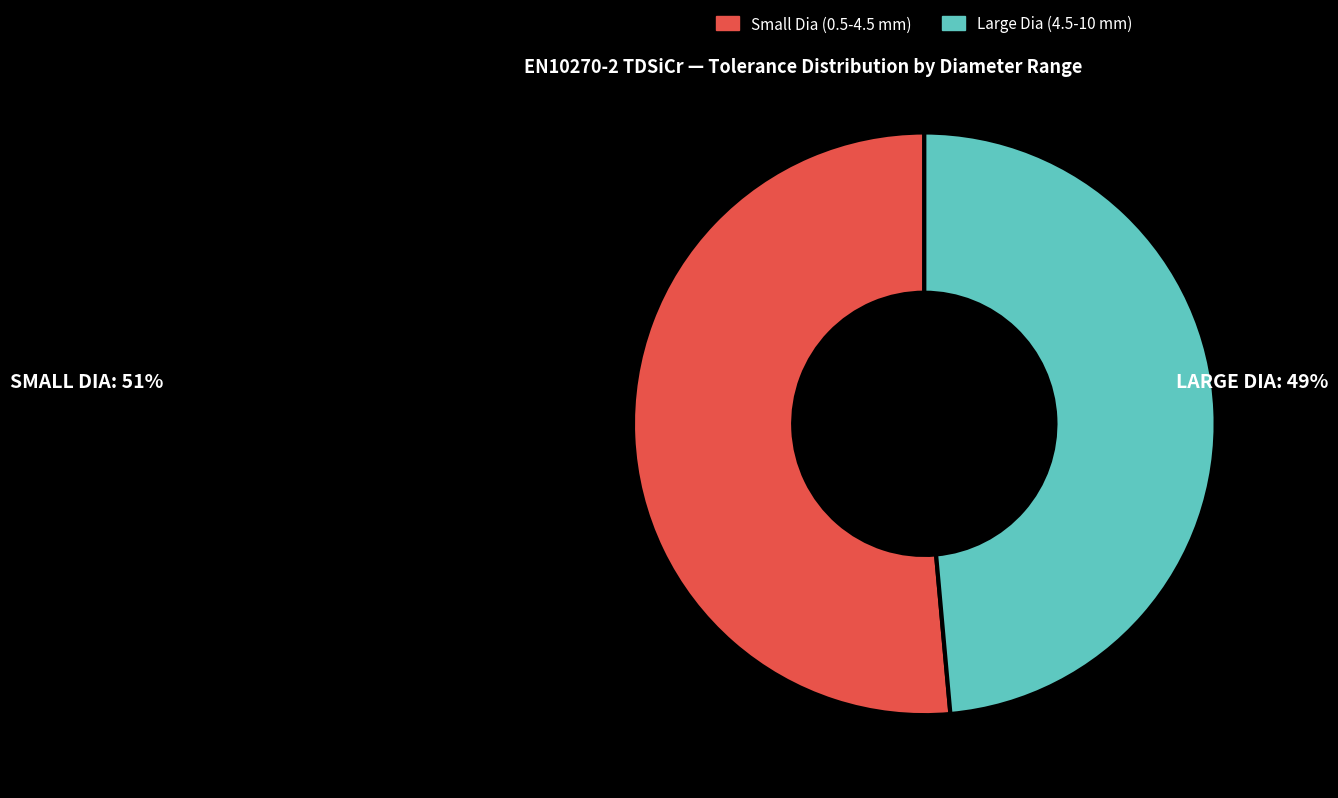

Does any single category account for the majority?

Yes